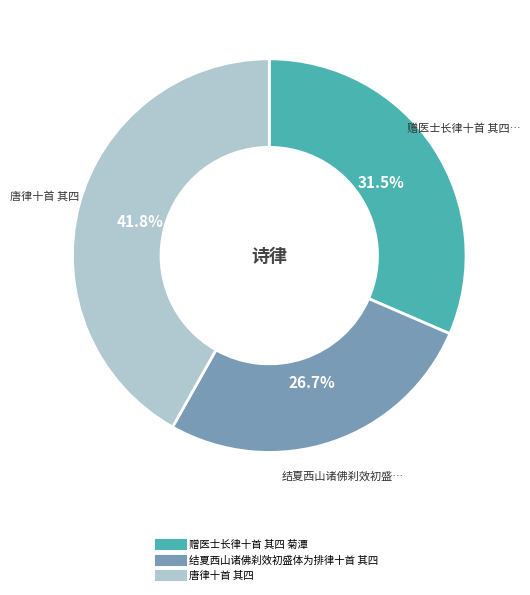

Which has a higher value, 结夏西山诸佛刹效初盛体为排律十首 其四 or 赠医士长律十首 其四 菊潭?

赠医士长律十首 其四 菊潭